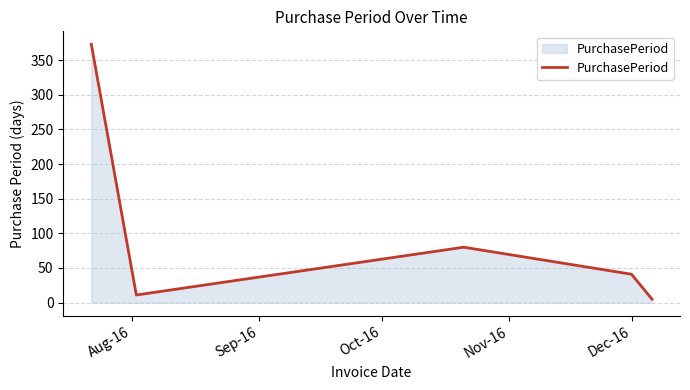

What is the difference between the maximum and minimum values?

368